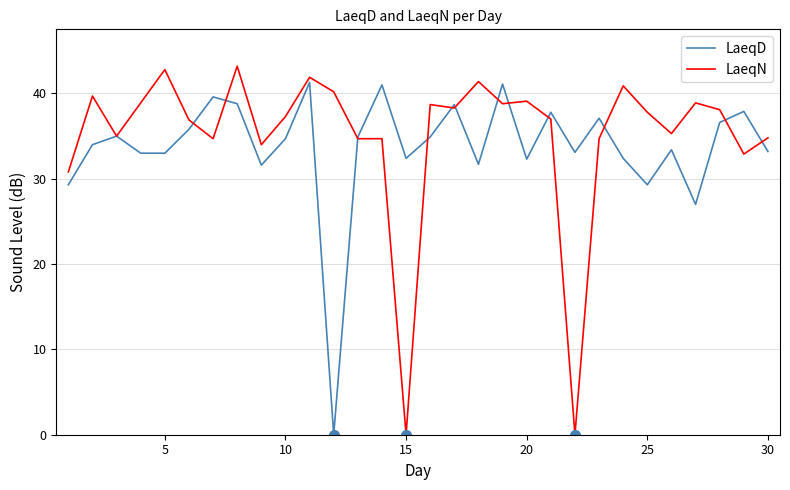

Which series has the largest range (max minus min)?

LaeqN